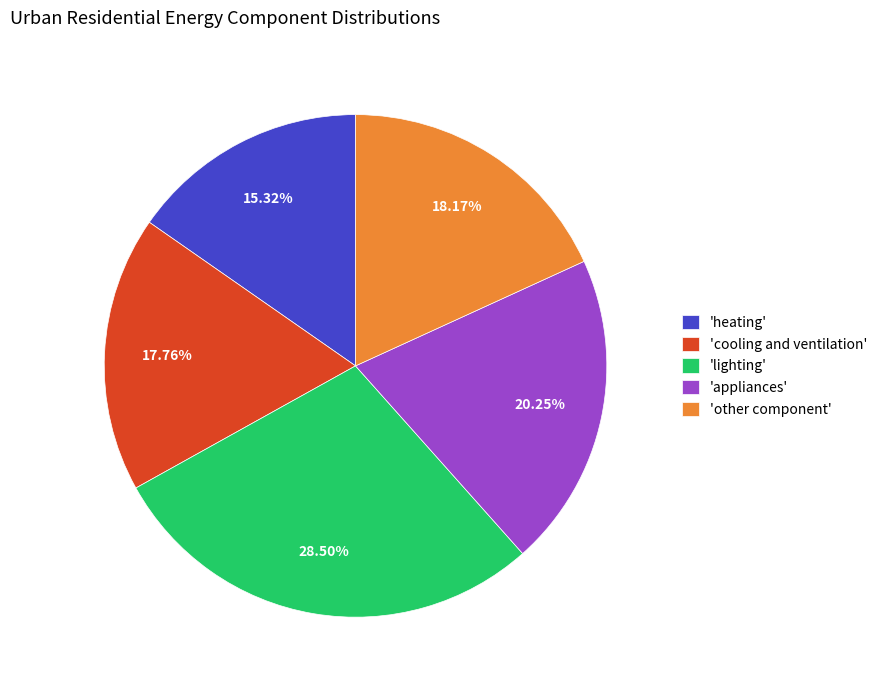

Is the sum of 'other component' and 'cooling and ventilation' greater than half?

No